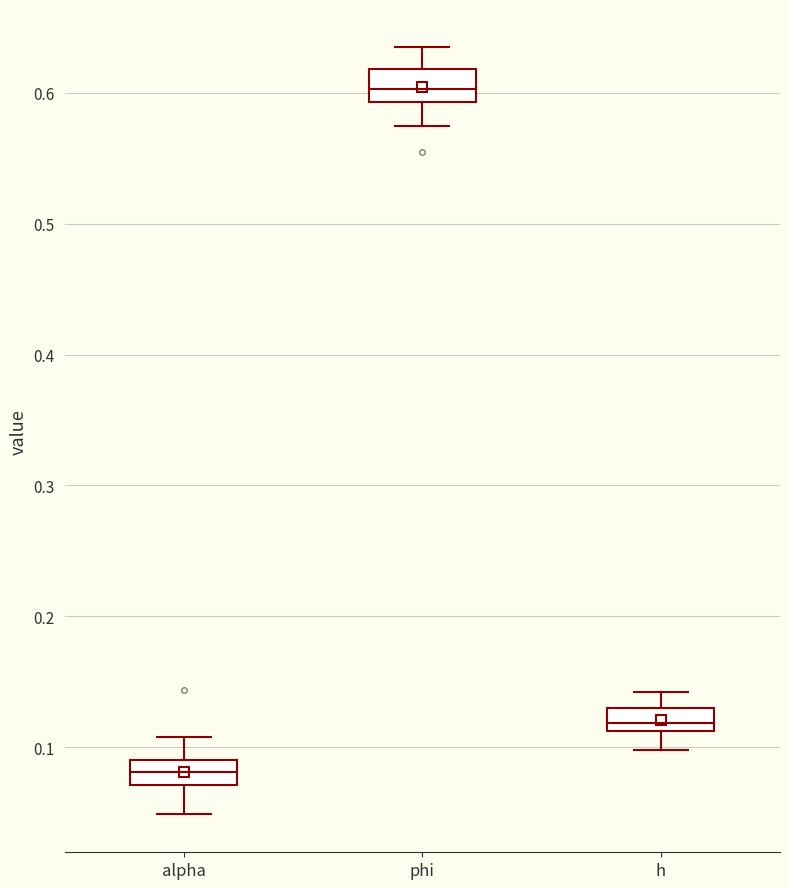

Which box's median line is the highest?

phi